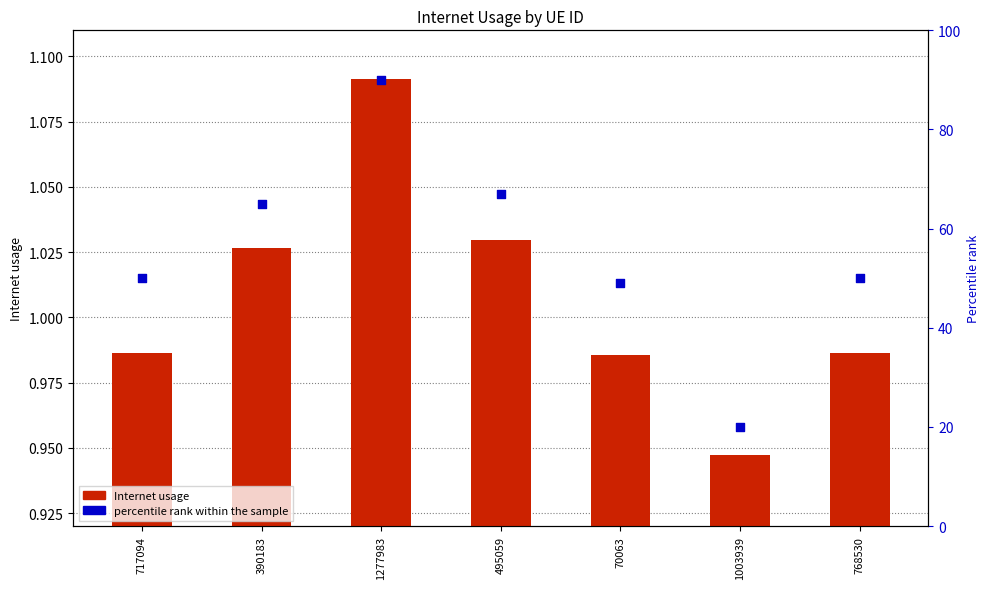

Which series contains the lowest Y value?

Internet usage